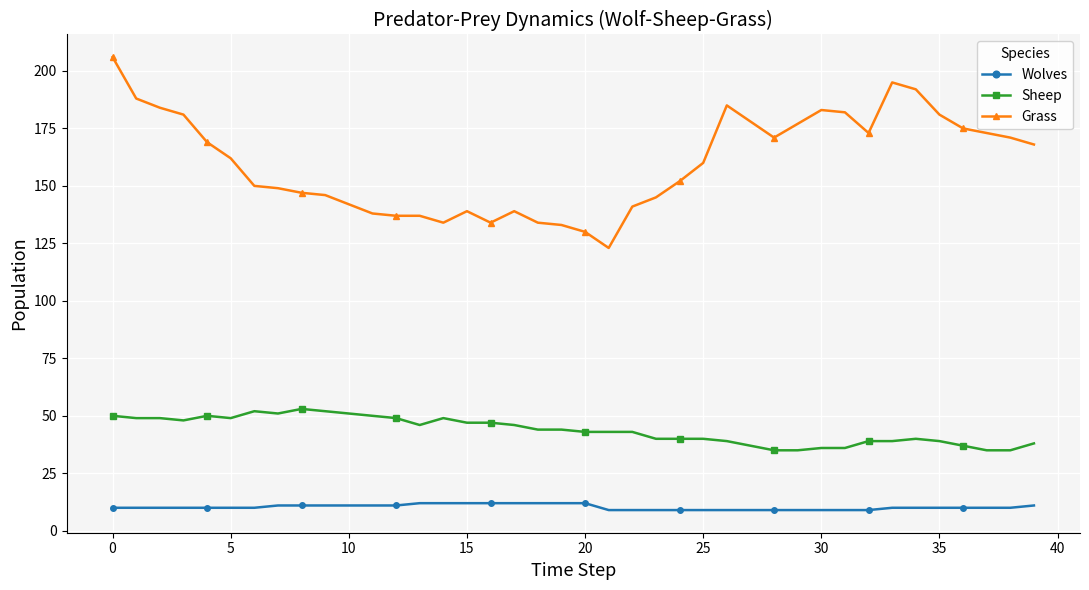

List the series in order of their peak value, highest first.

Grass, Sheep, Wolves